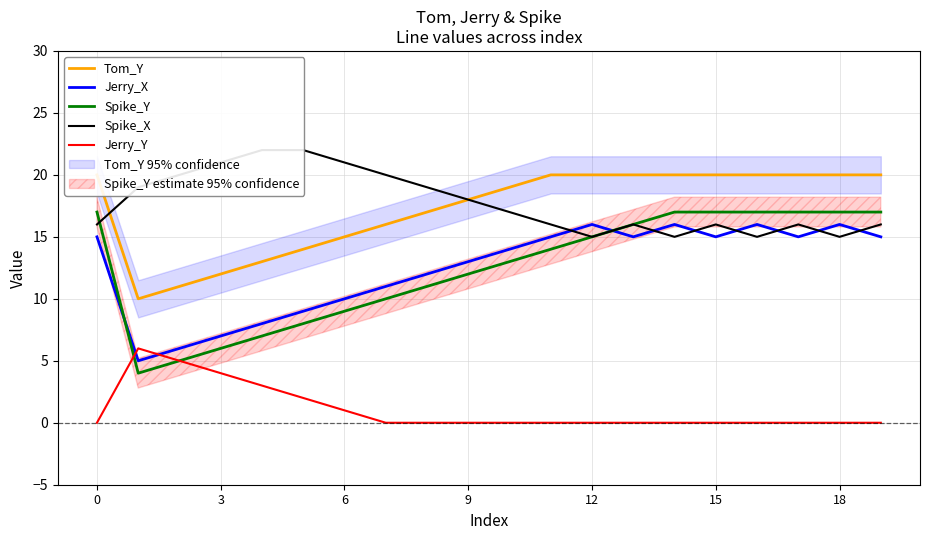

The Spike_X series shows 5 at 13. True or false?

False